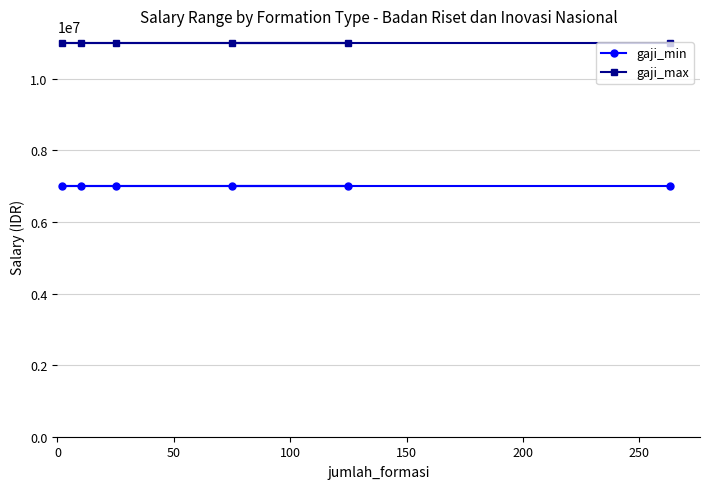

Rank the series by their average value, from lowest to highest.

gaji_min, gaji_max